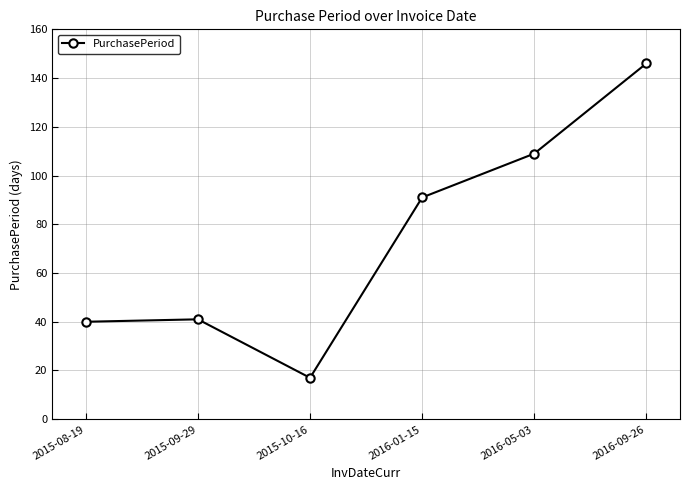

Does the chart display data point markers on the line(s)?

Yes